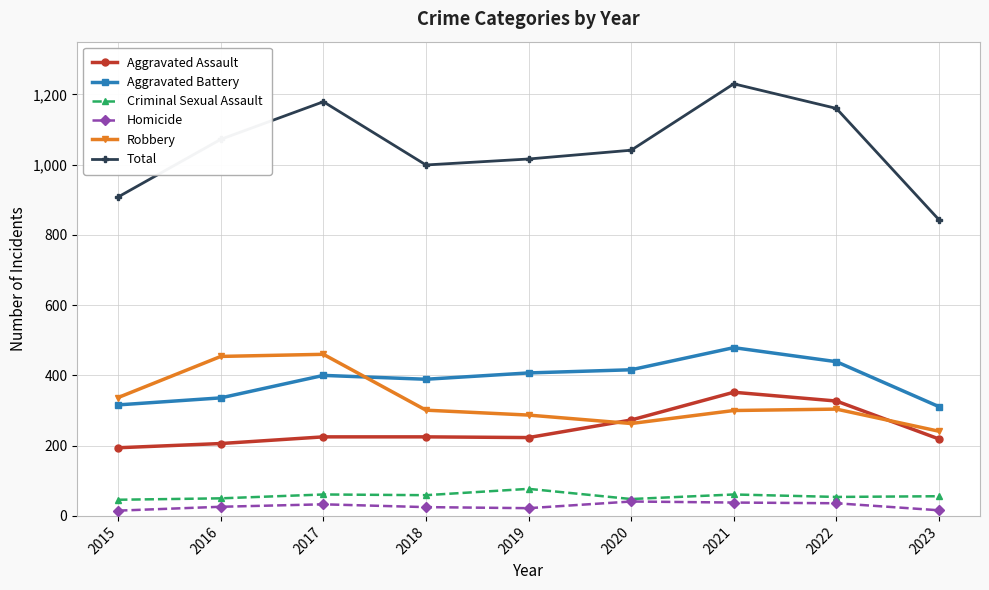

How many values in the Criminal Sexual Assault series are below 56?

4